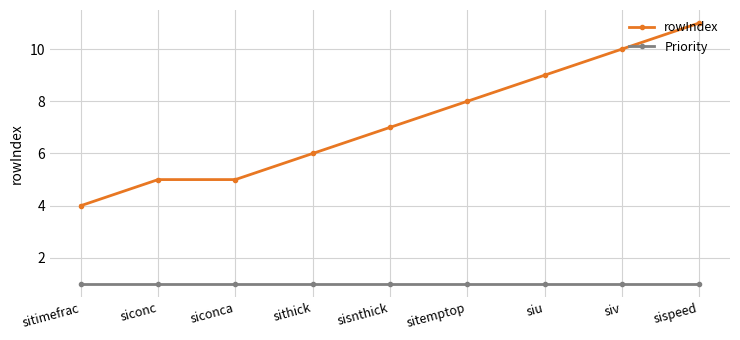

What value does the Priority series have at sitemptop?

1